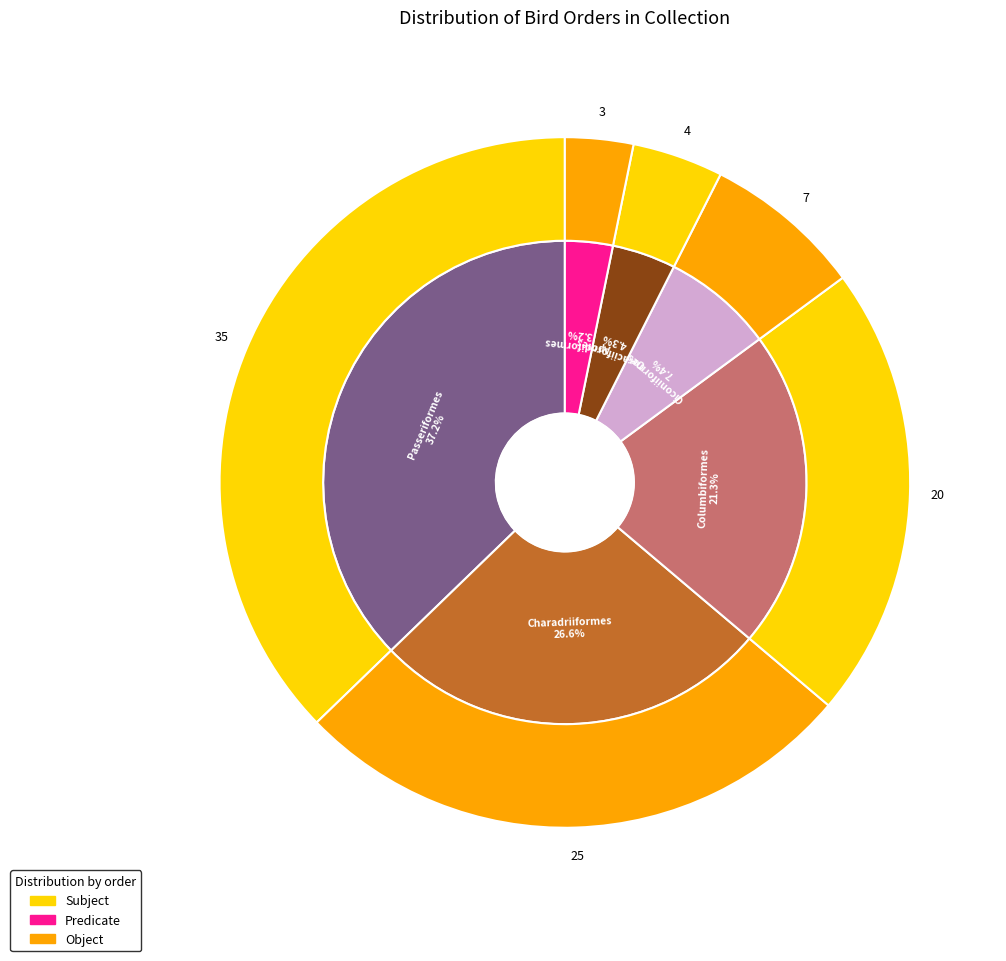

What is the change in value from Charadriiformes to Apodiformes?

-22